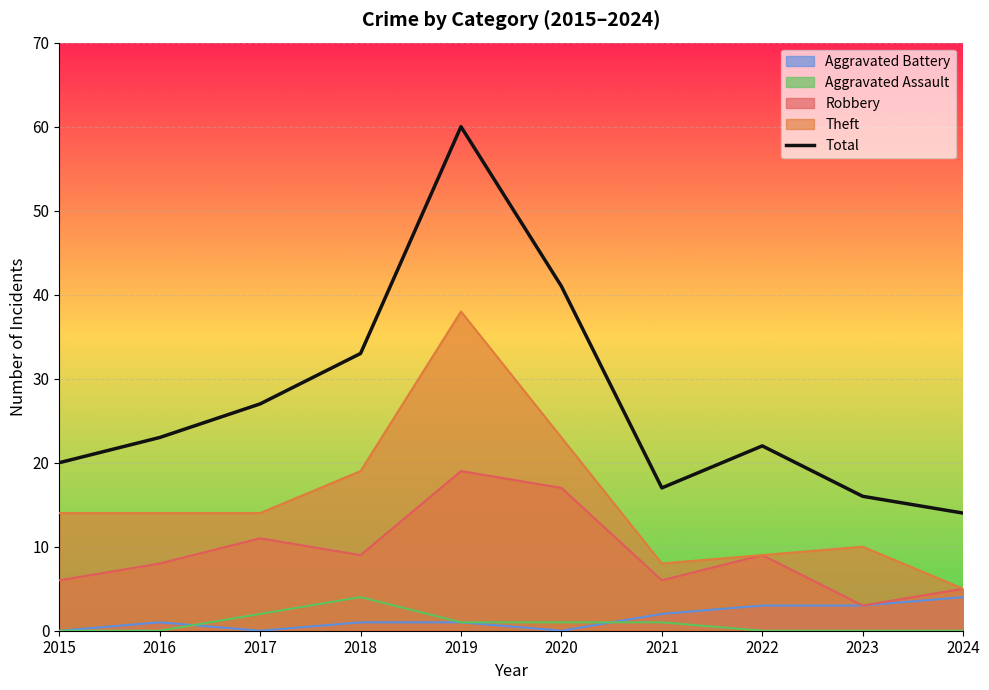

Rank the categories by value from lowest to highest.

2024, 2023, 2021, 2015, 2022, 2016, 2017, 2018, 2020, 2019